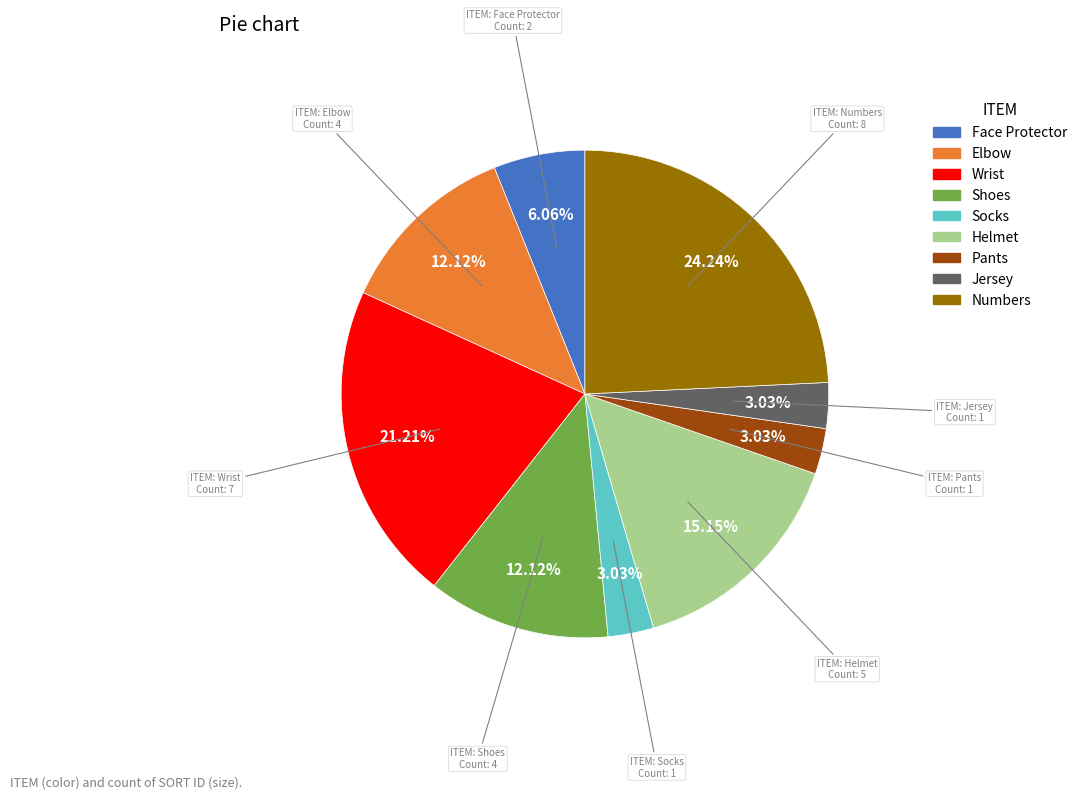

Which slice is the largest?

Numbers